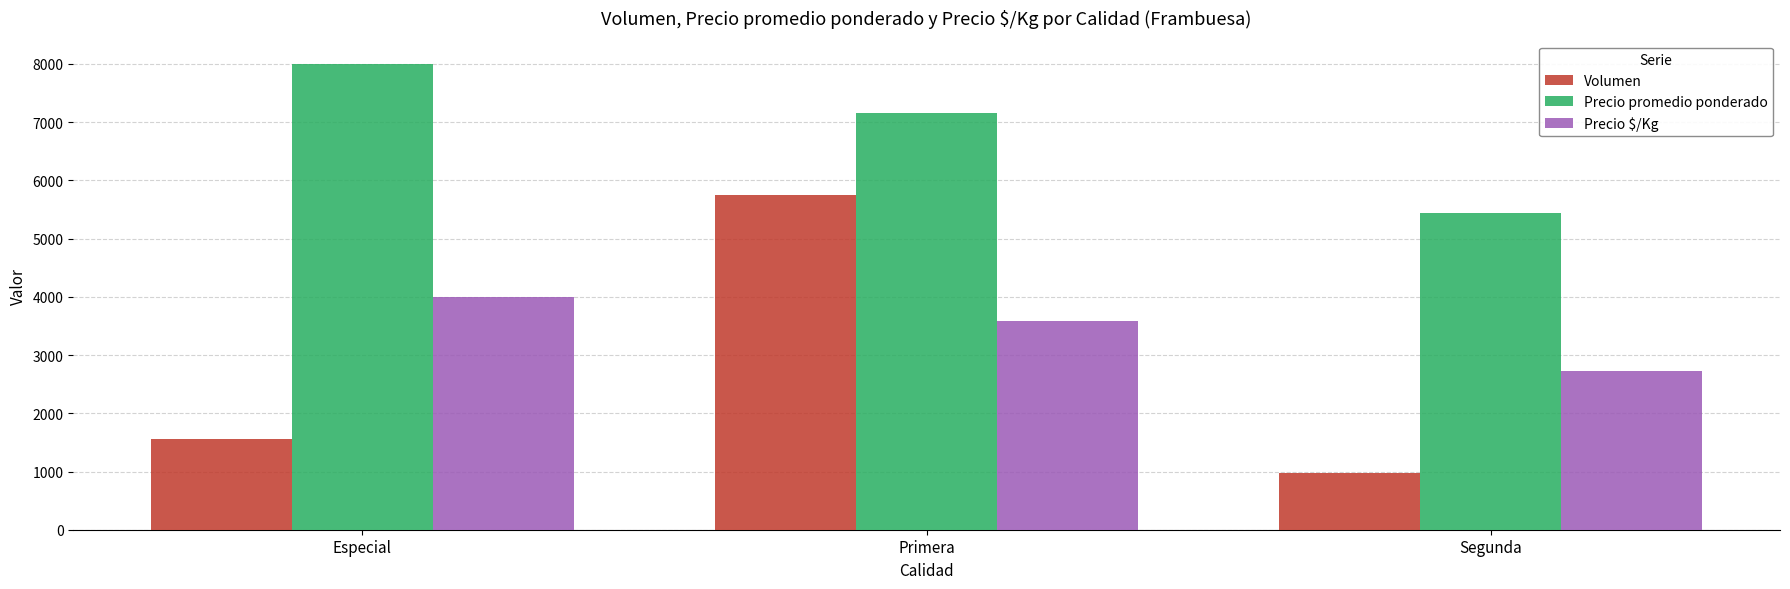

Count the Volumen values in the range 970 to 5750.

3